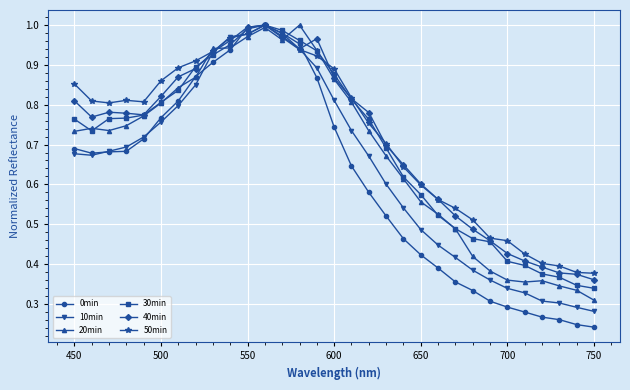

Which series has the widest spread of values?

0min